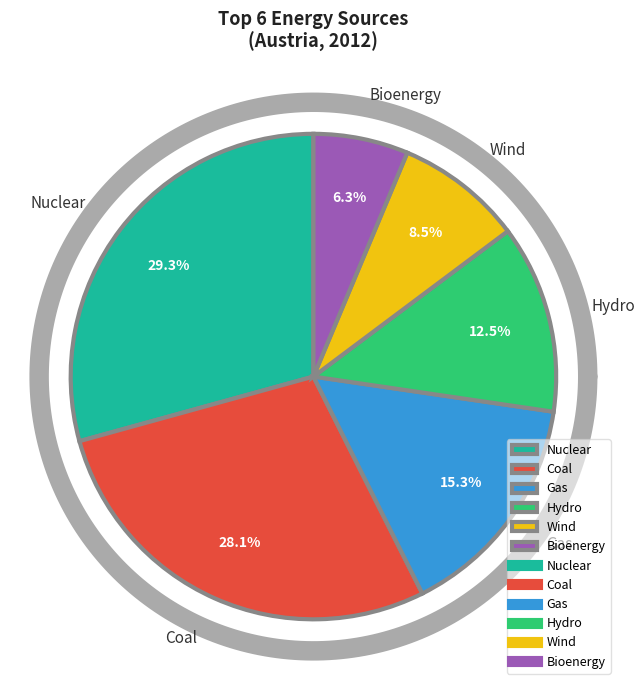

Does Nuclear account for over 50% of the chart?

No